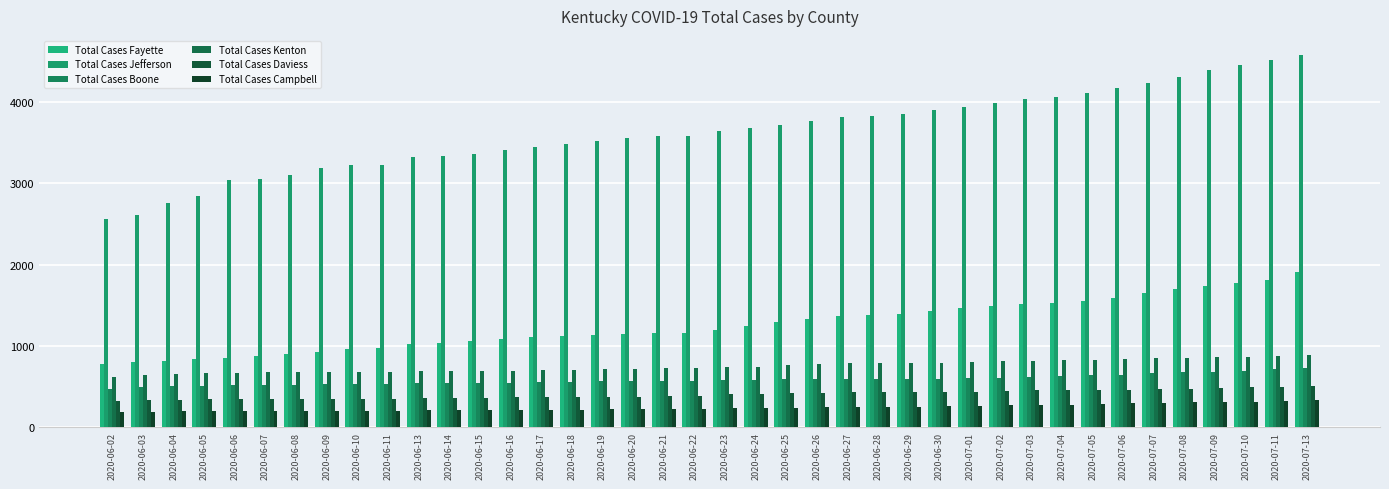

How many bars are there in each group?

6